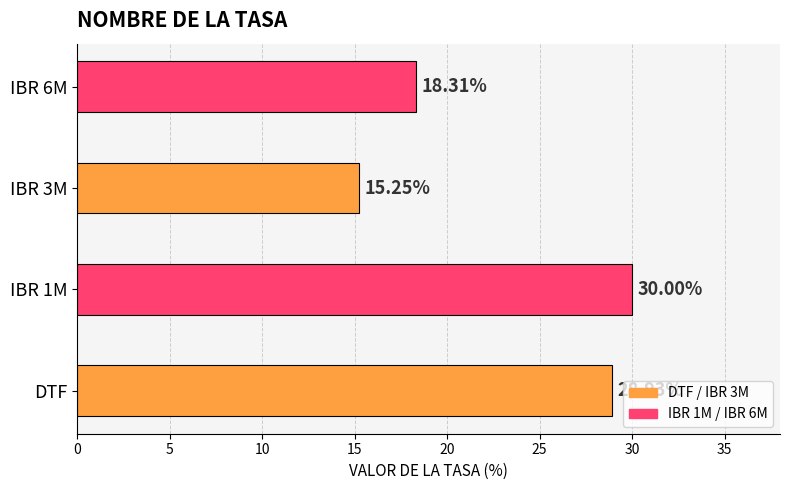

List the labels in order of value, largest first.

IBR 1M, DTF, IBR 6M, IBR 3M